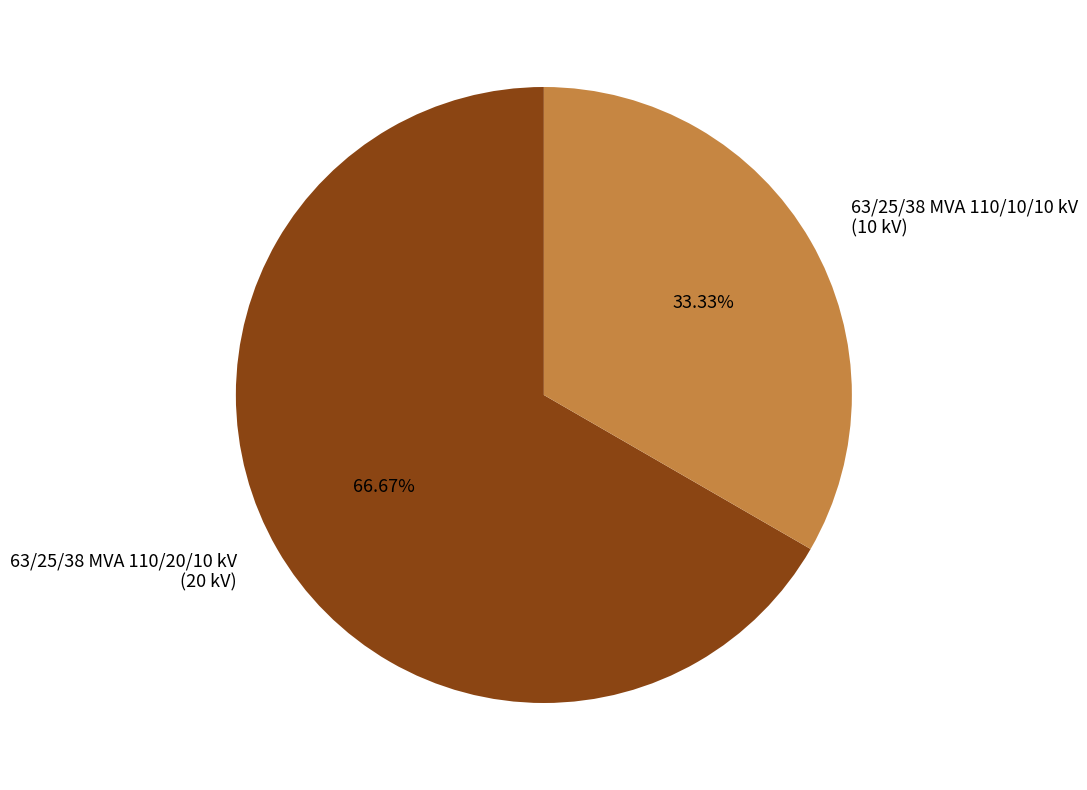

Which has a higher value, 63/25/38 MVA 110/10/10 kV (10 kV) or 63/25/38 MVA 110/20/10 kV (20 kV)?

63/25/38 MVA 110/20/10 kV (20 kV)